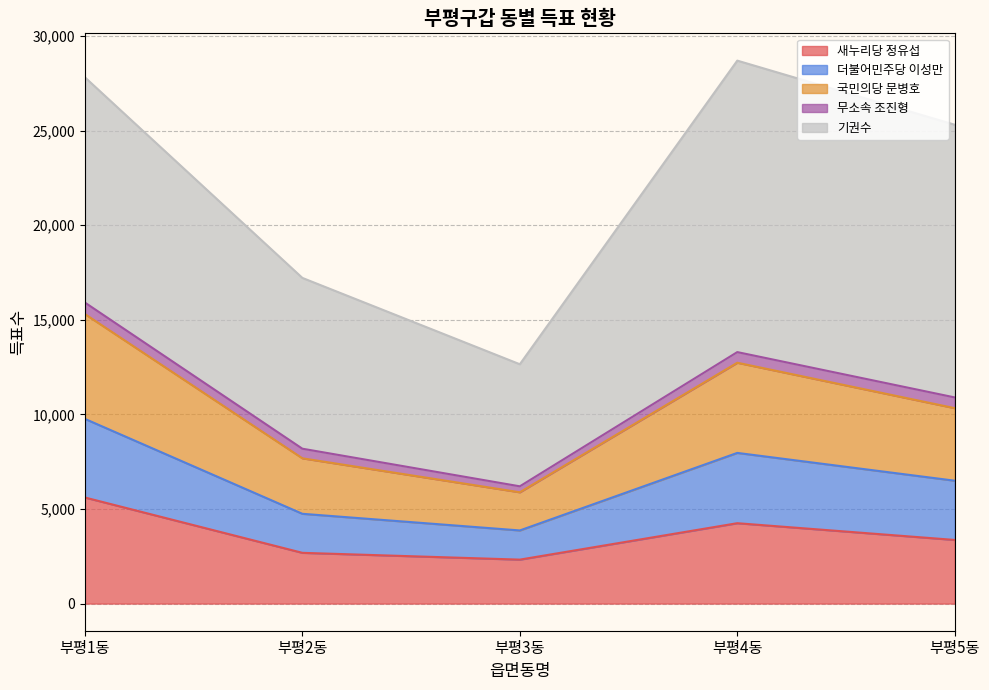

What is the lowest value of the 새누리당 정유섭 series?

2323